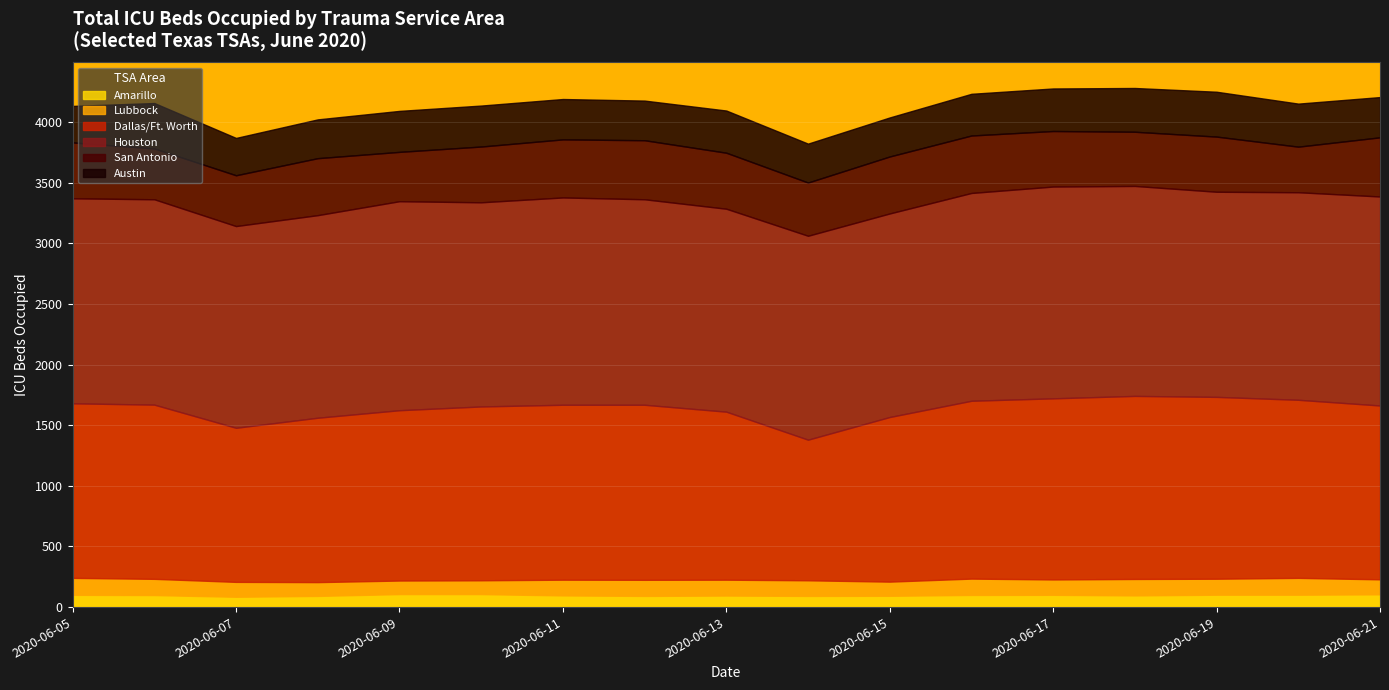

Is it true that Lubbock equals 67 at 2020-06-11?

False